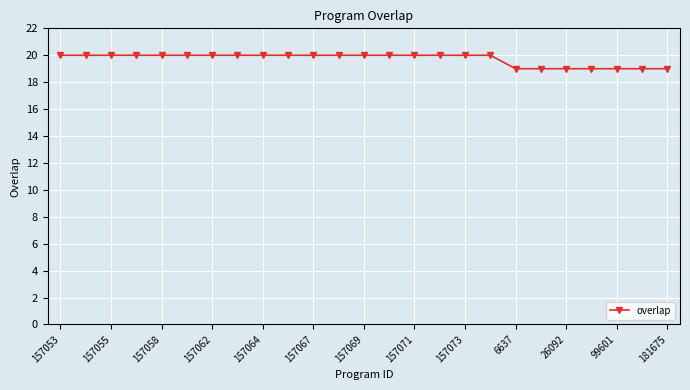

How many distinct data groups are displayed?

1